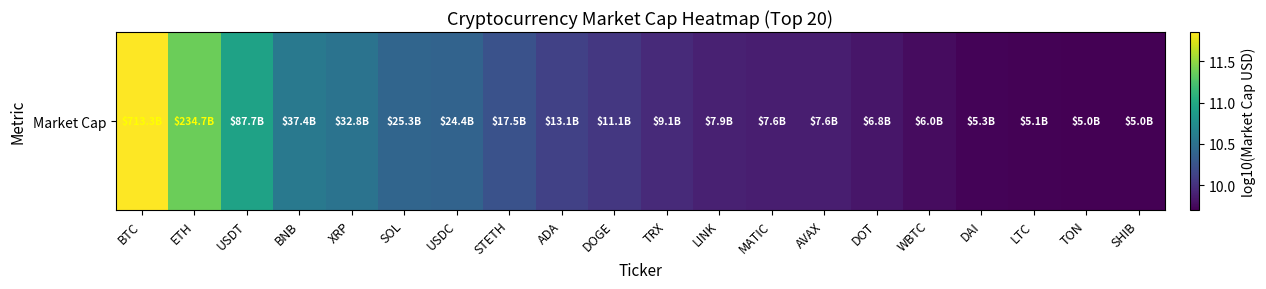

Where does the data first go above 10?

BTC